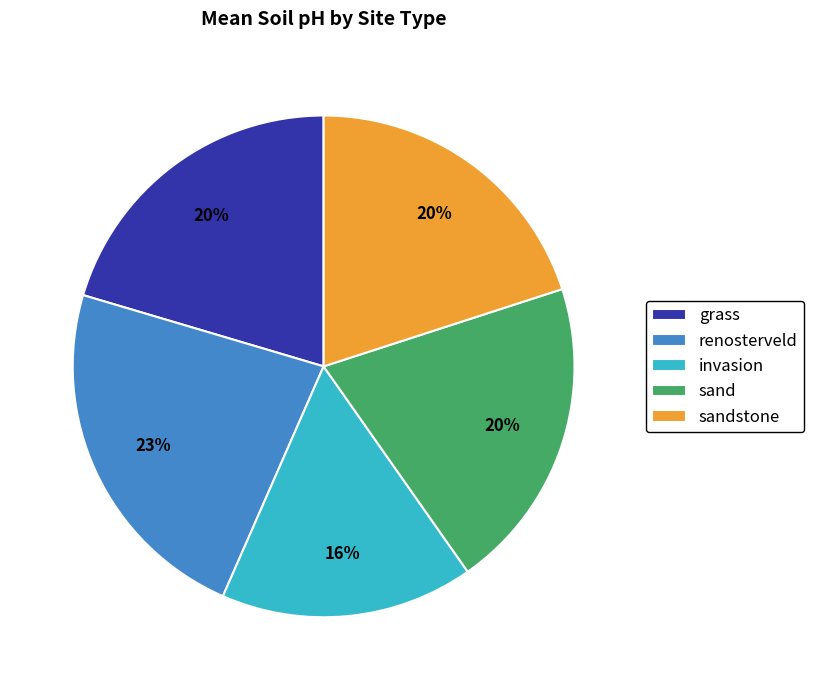

To the nearest percent, what is the difference between the largest and smallest slice percentages?

7%